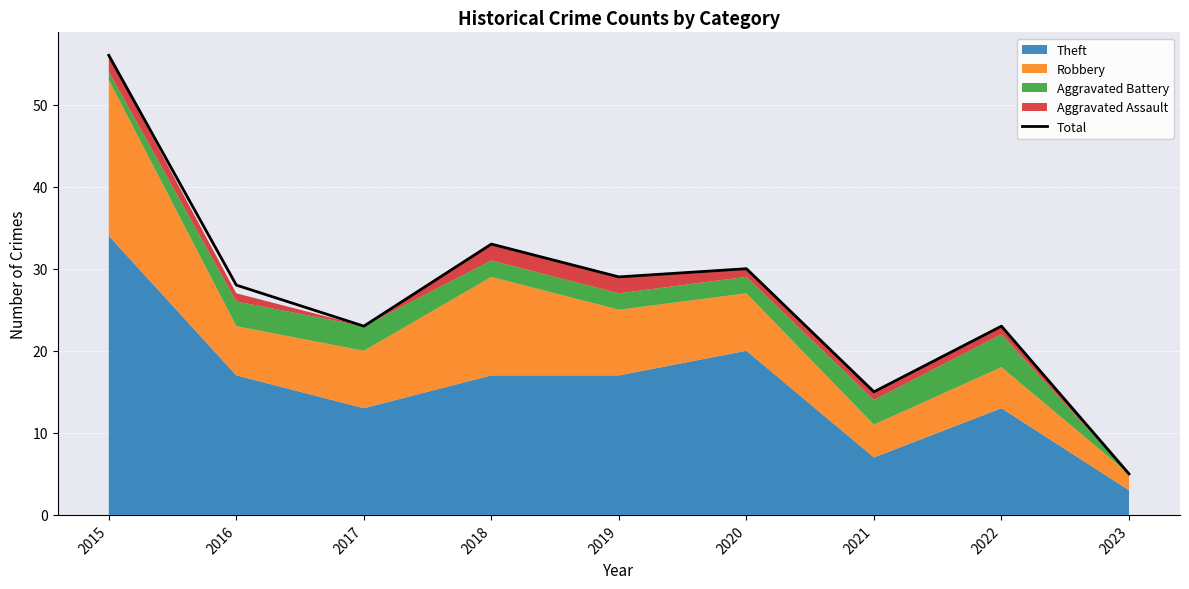

Read the value at 2016, to the nearest 10.

30